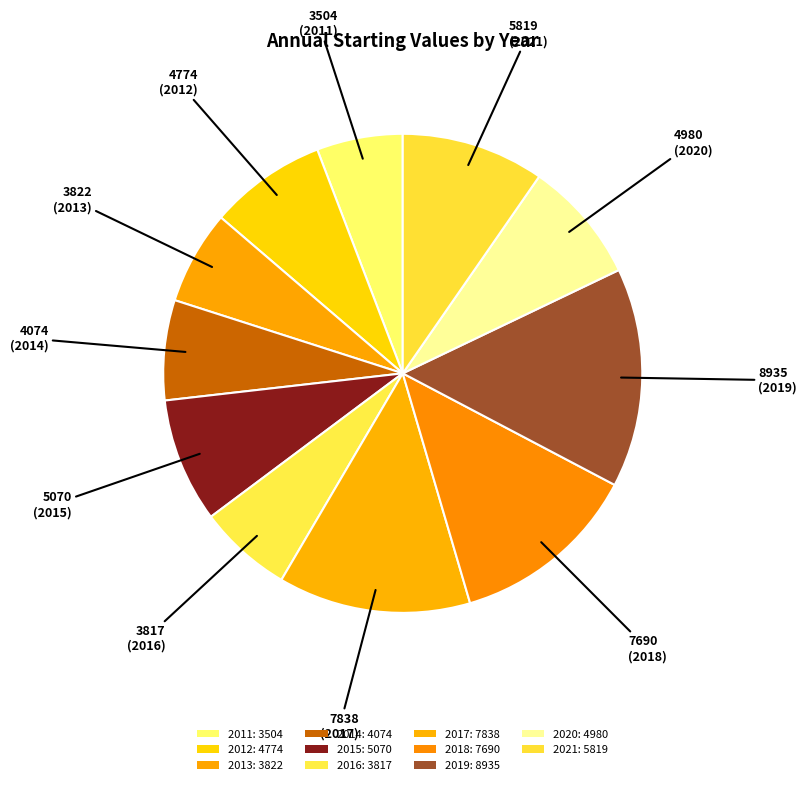

To the nearest percent, what is the difference between the 2014 and 2012 slice percentages?

1%